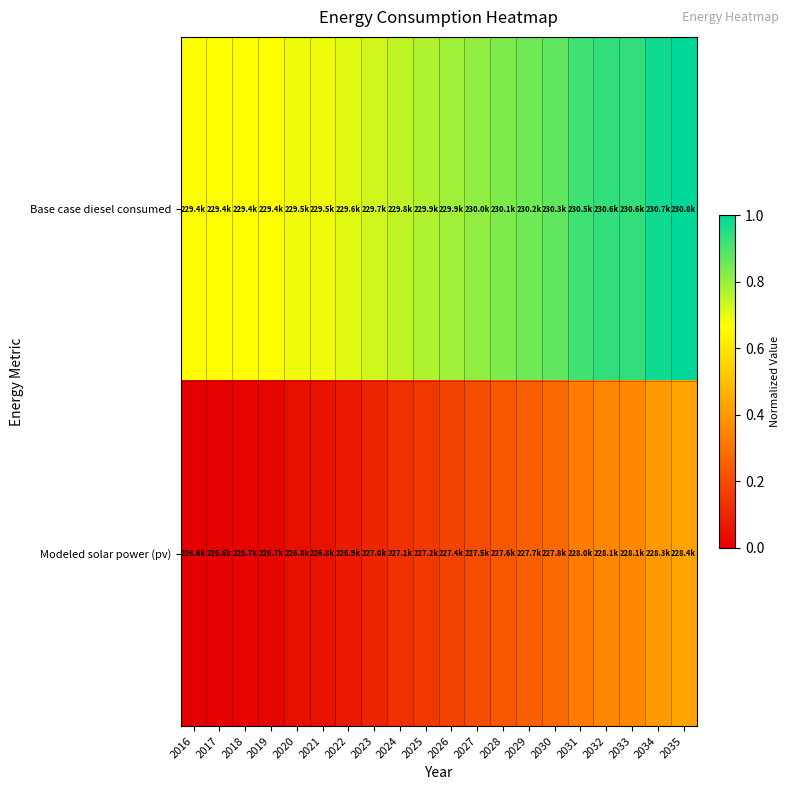

What is the total value across all series at 2028?

1.1